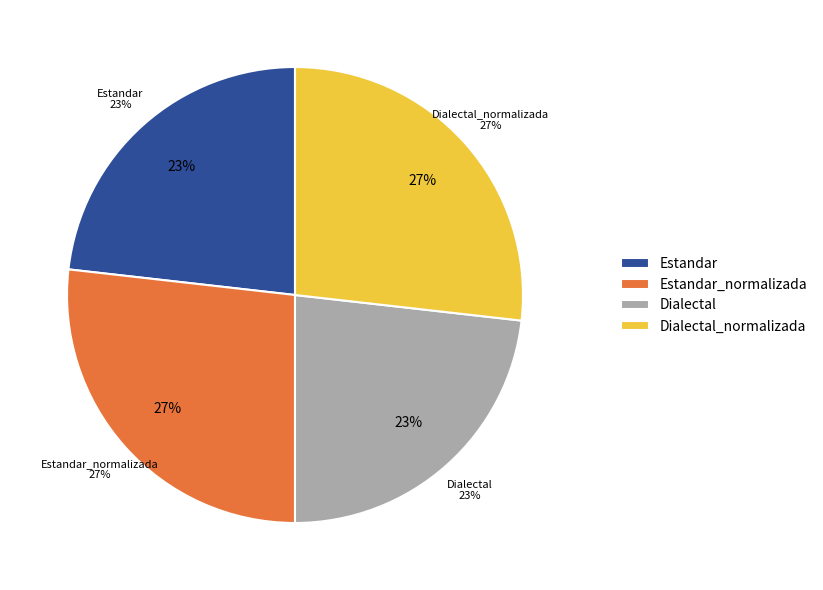

Which slice is the largest?

Estandar_normalizada